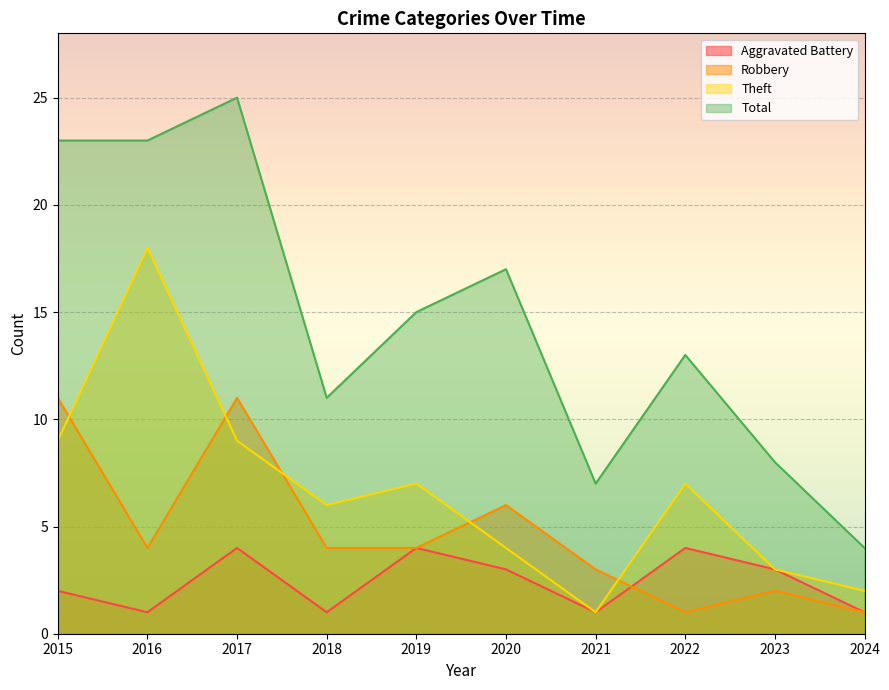

Where does the Theft series first go above 7?

2015